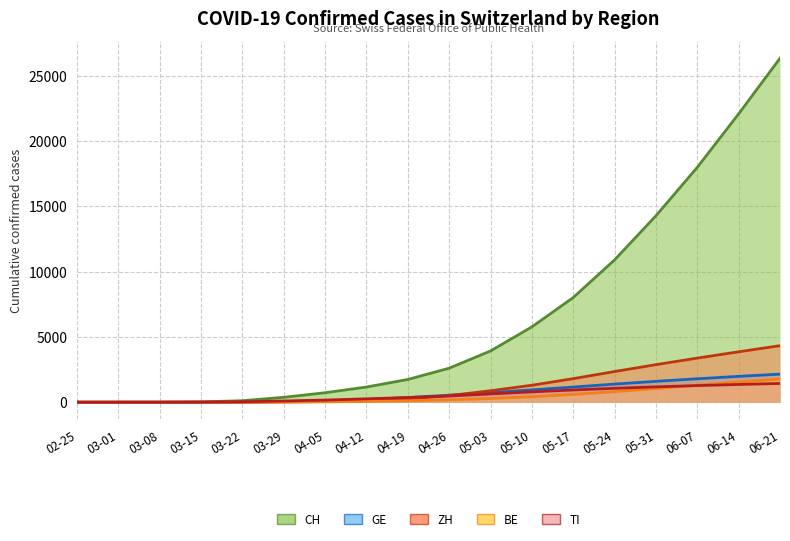

What is the sum of all BE values?

8163